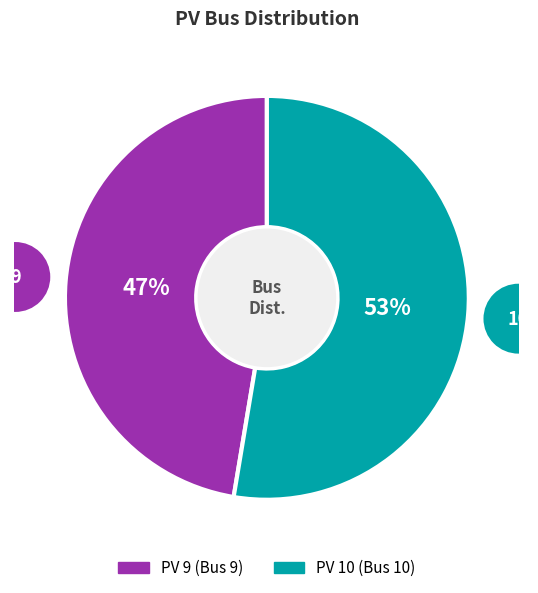

To the nearest percent, what is the combined percentage of PV 10 and PV 9?

100%